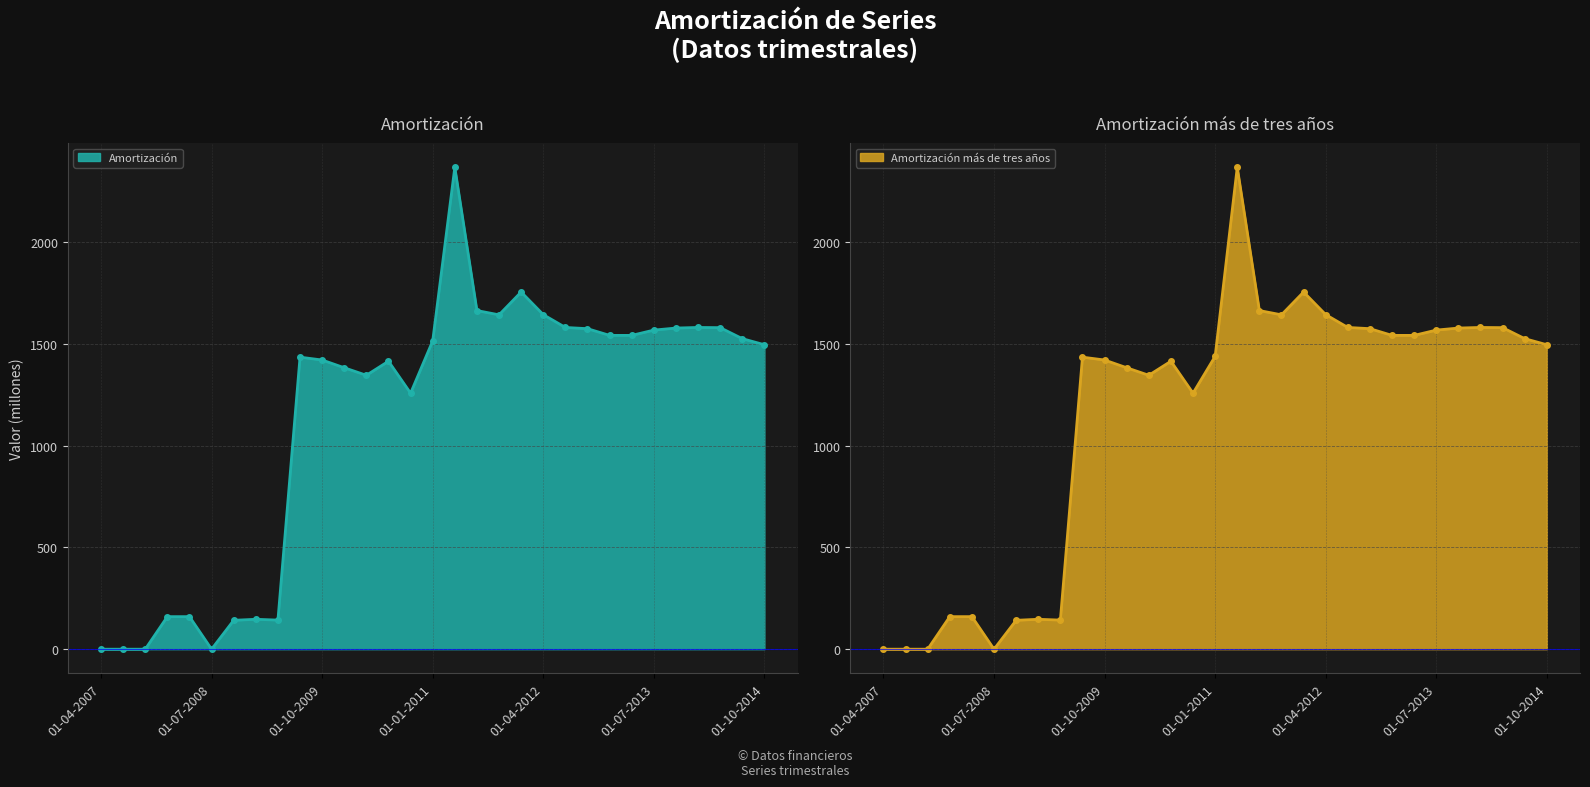

Rank the series at 01-10-2013 from lowest to highest value.

Amortización, Amortización más de tres años